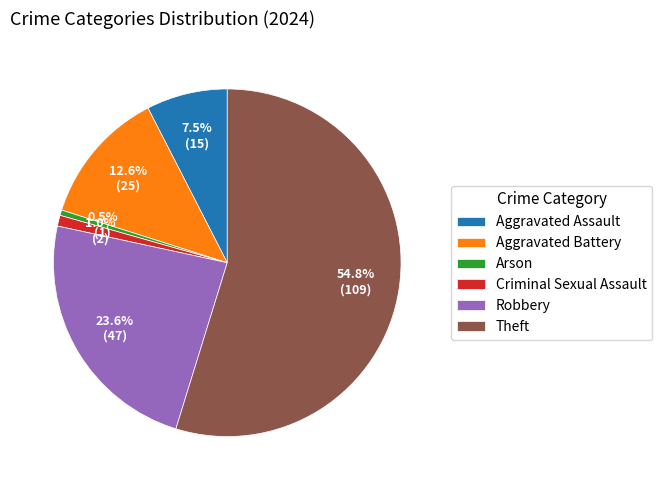

To the nearest percent, what is the combined percentage of Theft and Aggravated Battery?

67%